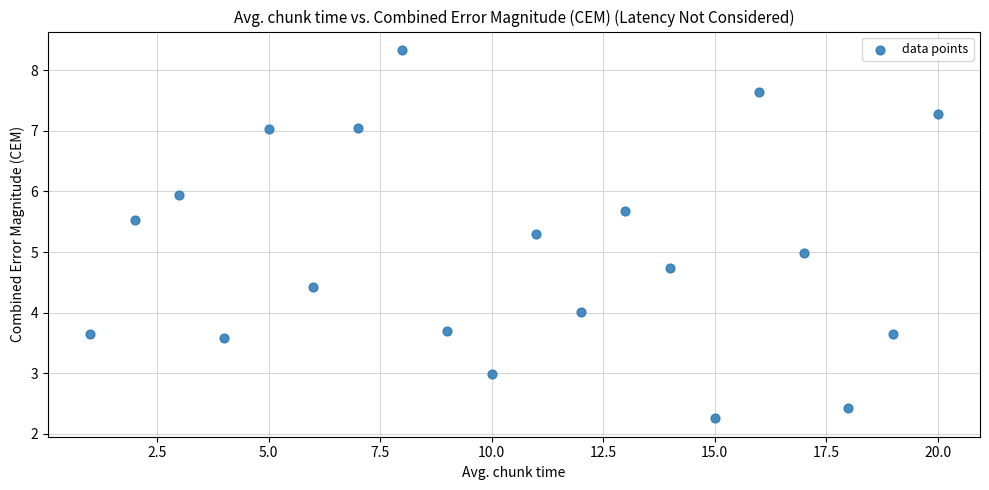

What is the range of X values (max minus min)?

19.0